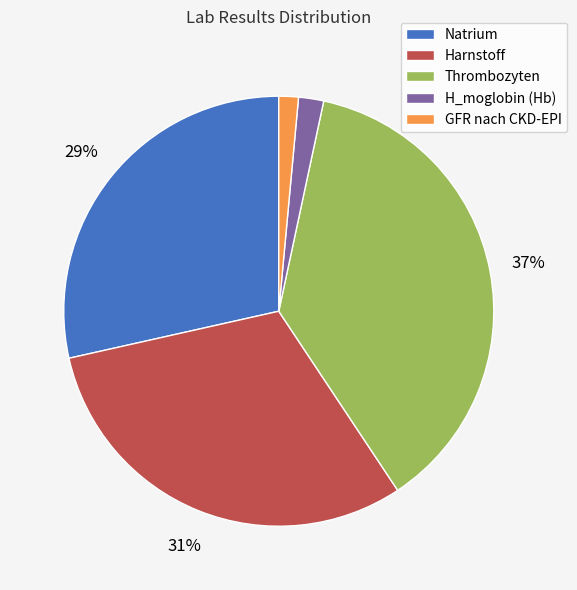

Do Harnstoff and Natrium together represent more than half of the pie?

Yes